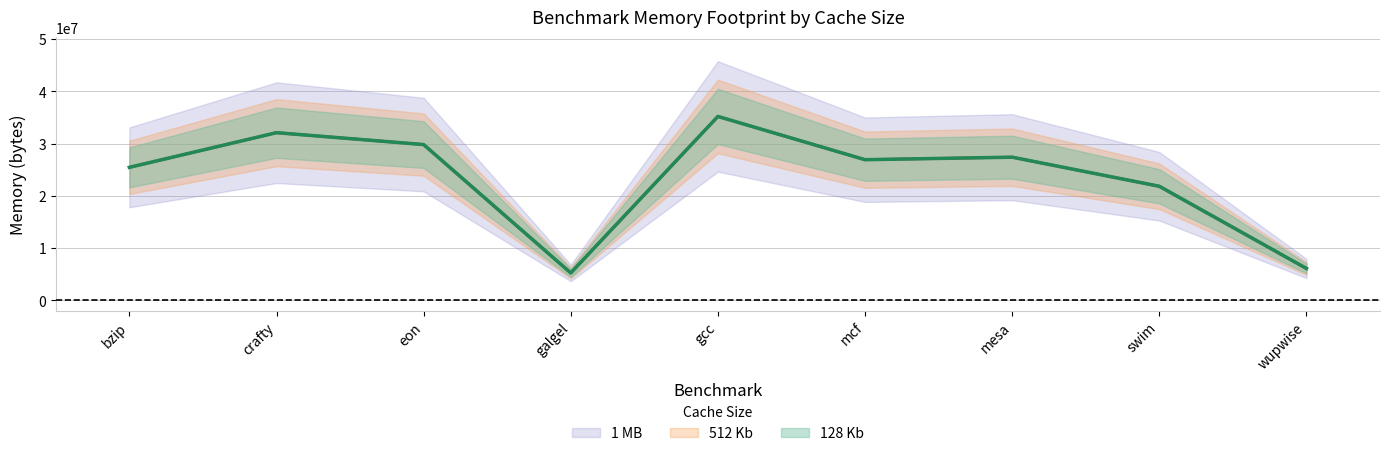

What is the sum of the 512 Kb values at mcf and crafty?

59043588